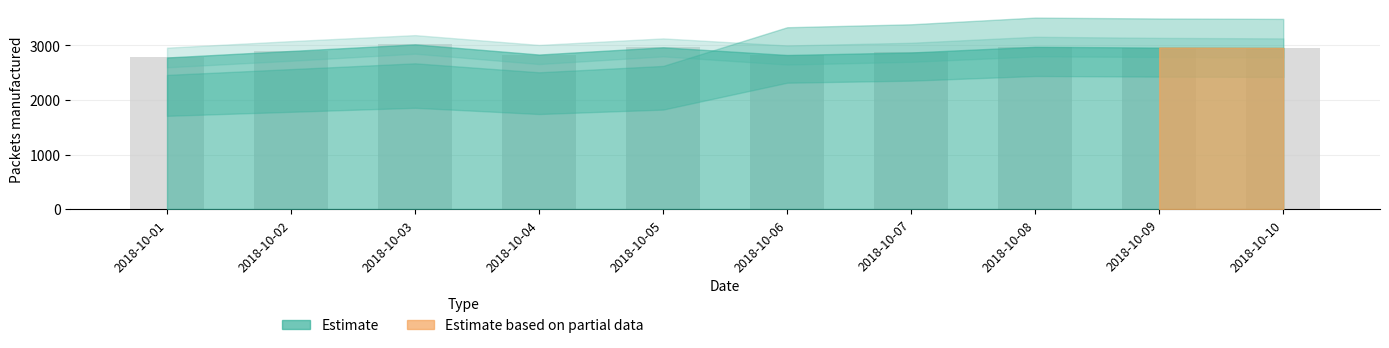

What is the approximate value at 2018-10-01?

2780